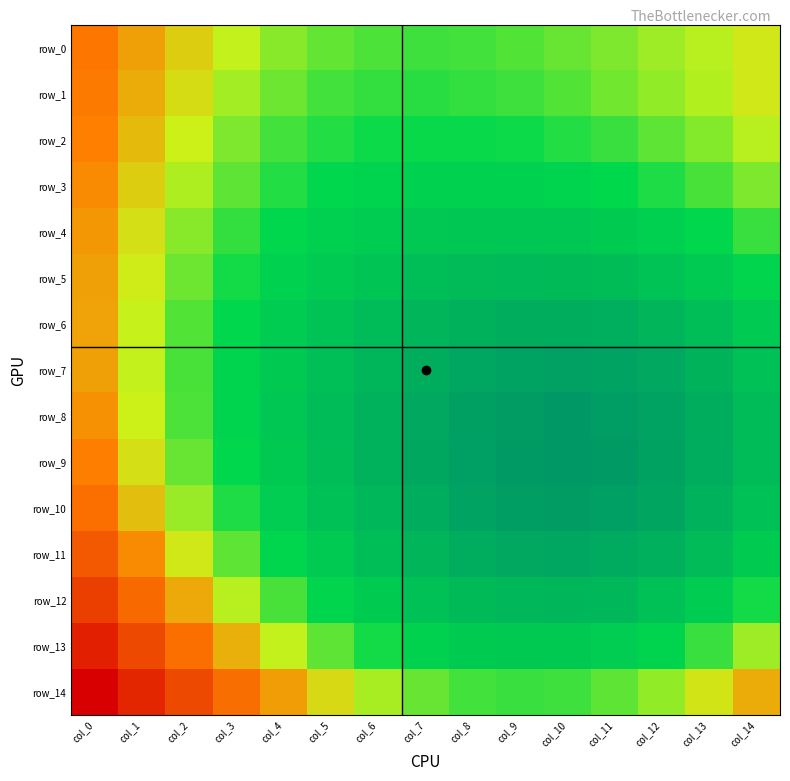

At col_10, list the series in order from smallest to largest.

row_9, row_8, row_10, row_7, row_11, row_6, row_12, row_5, row_4, row_13, row_3, row_2, row_14, row_1, row_0